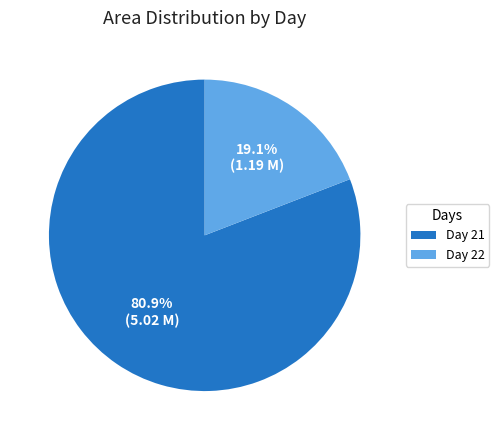

Approximately how many times larger is the value at Day 21 compared to Day 22?

4.2